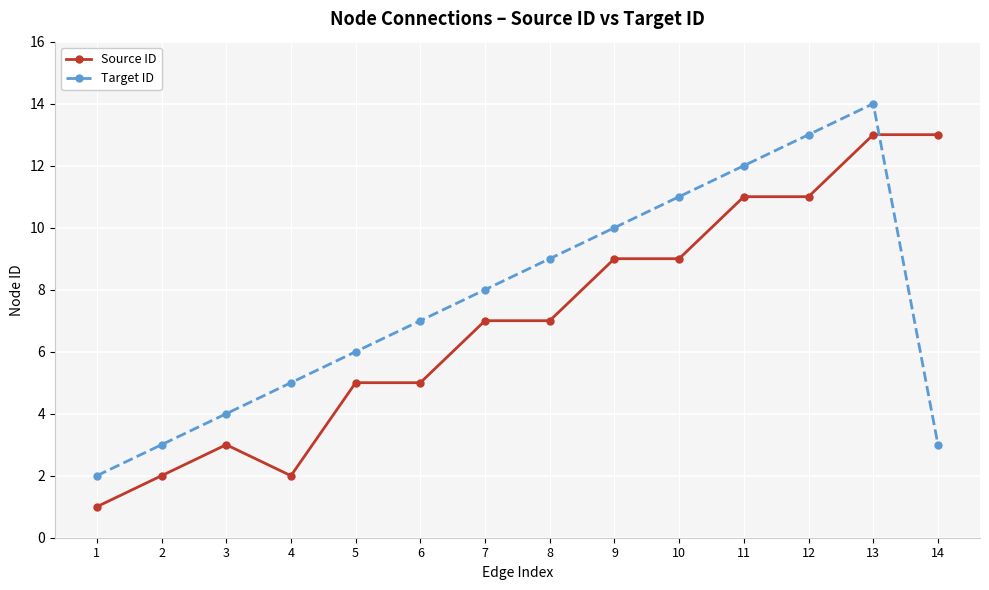

What is the sum of the Source ID values at 12 and 5?

16